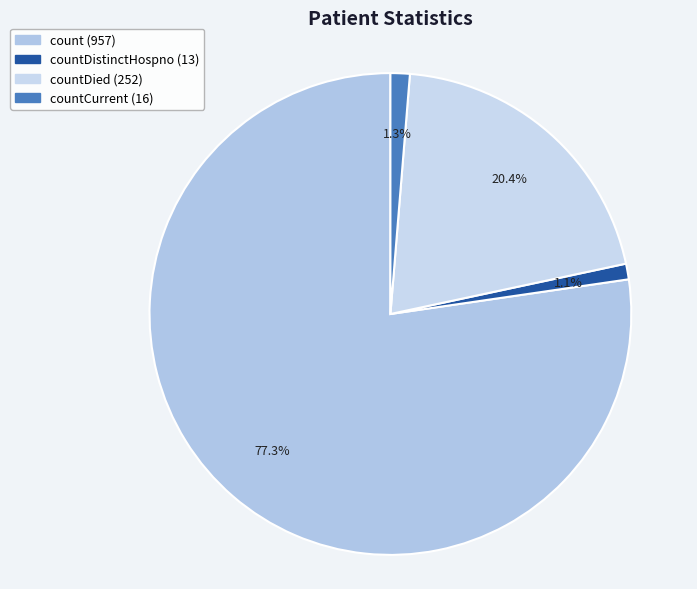

Is there a majority slice in this chart?

Yes